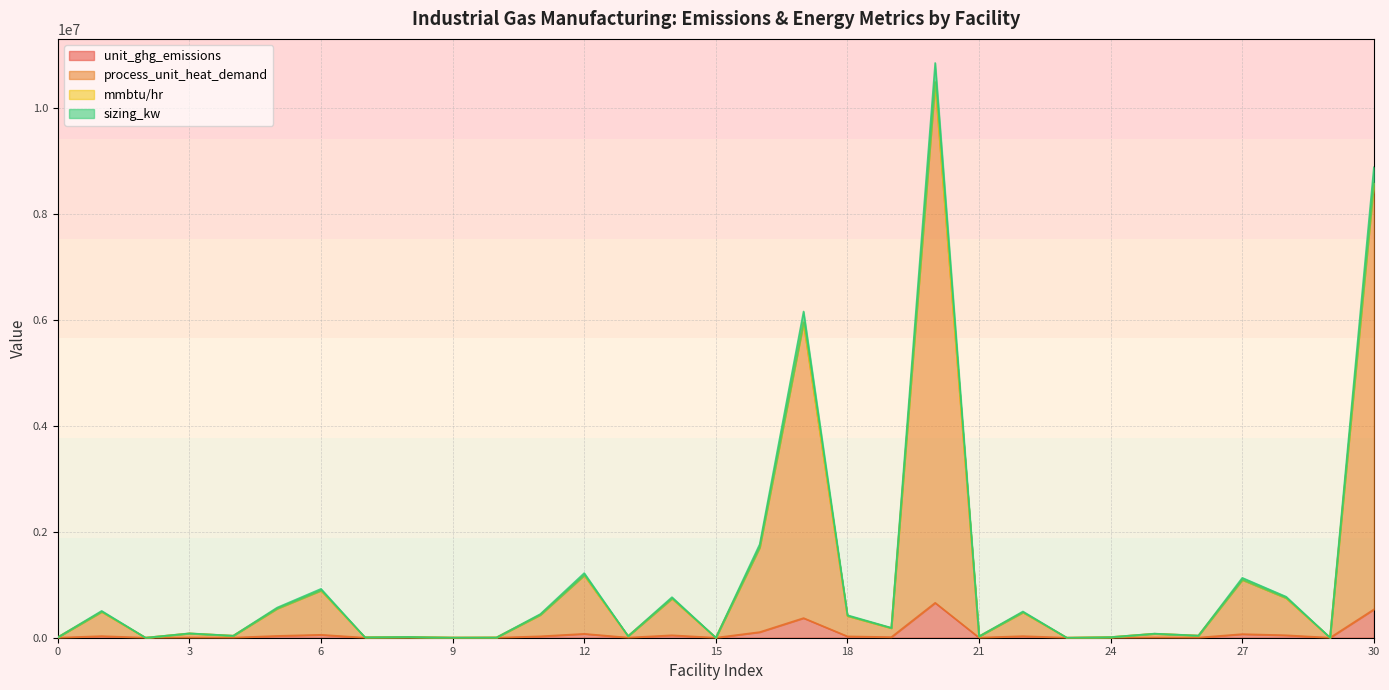

At which category does sizing_kw reach its first local peak?

1